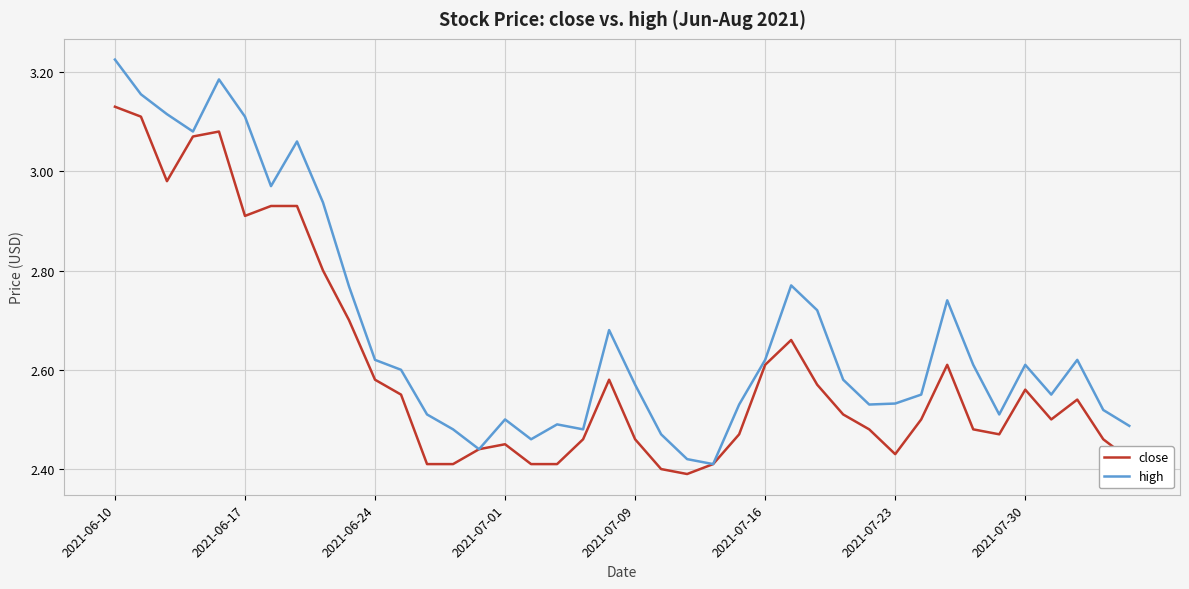

Which series has the largest total across all categories?

high